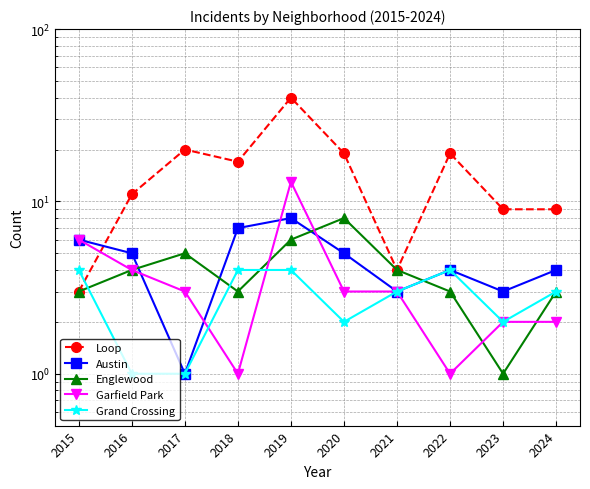

Count the number of data series in this chart.

5